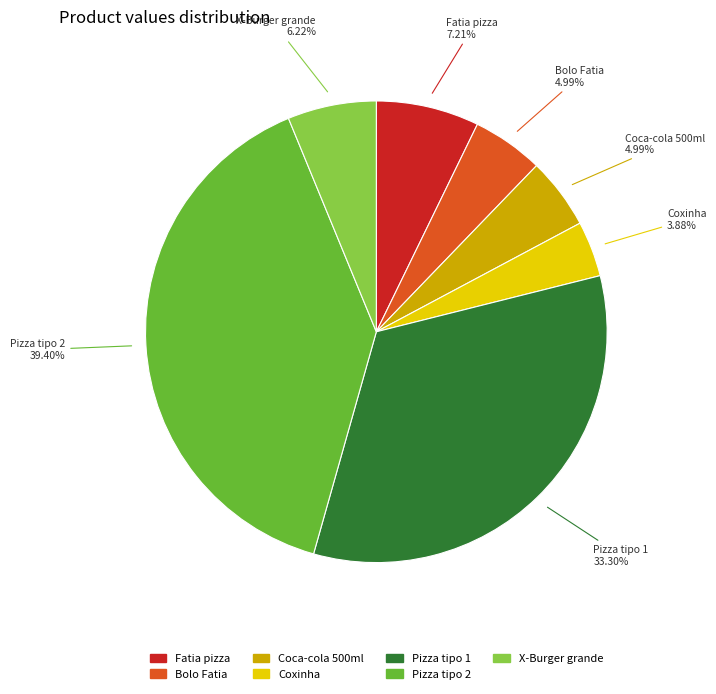

Which slice is the largest?

Pizza tipo 2